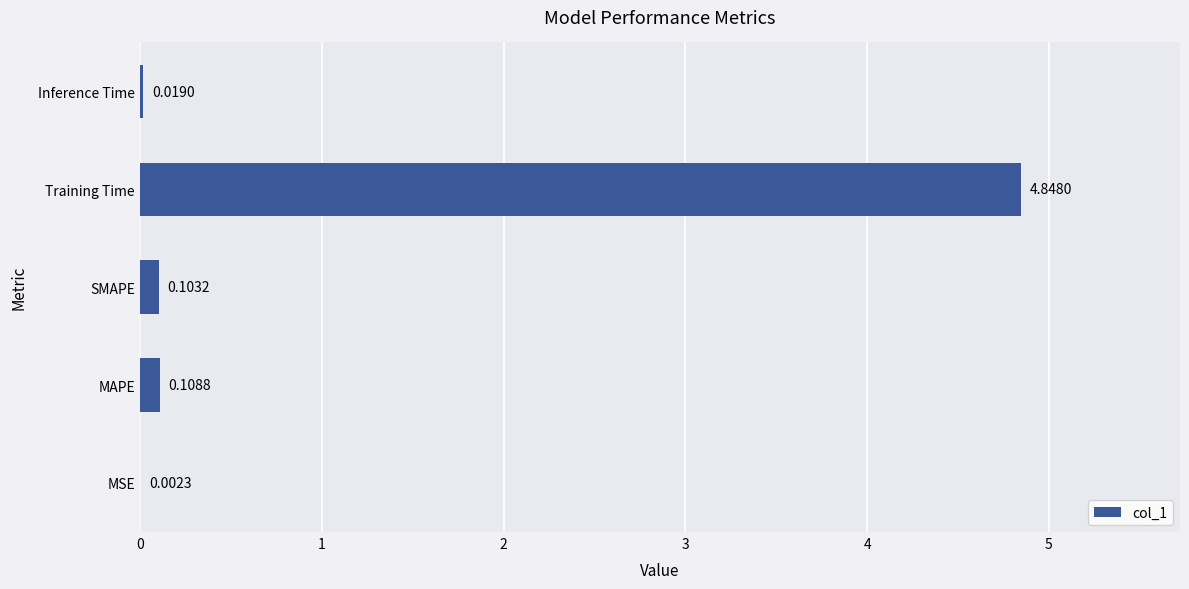

Which category has the highest value across all series?

Training Time